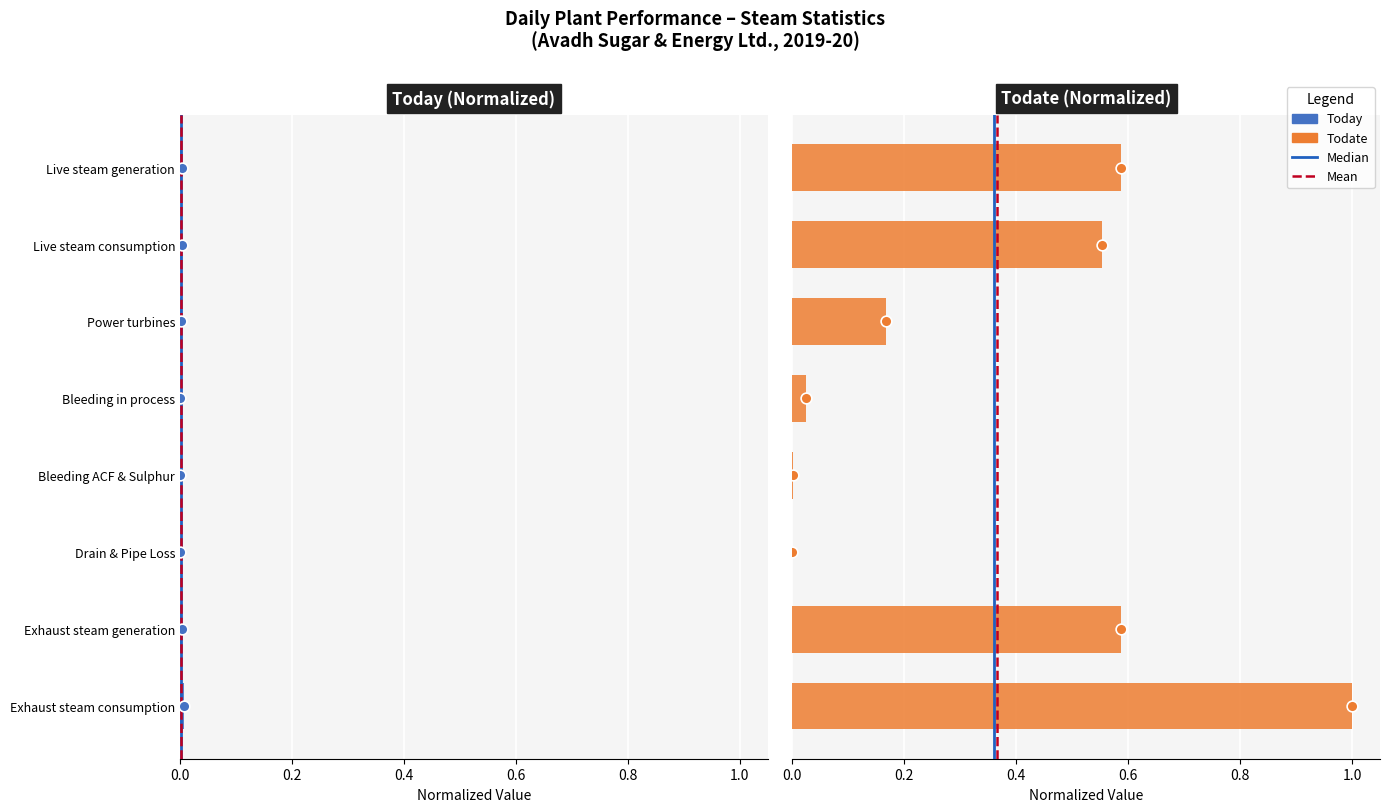

Is the value of Todate at Power turbines greater than the value of Today at Bleeding in process?

Yes